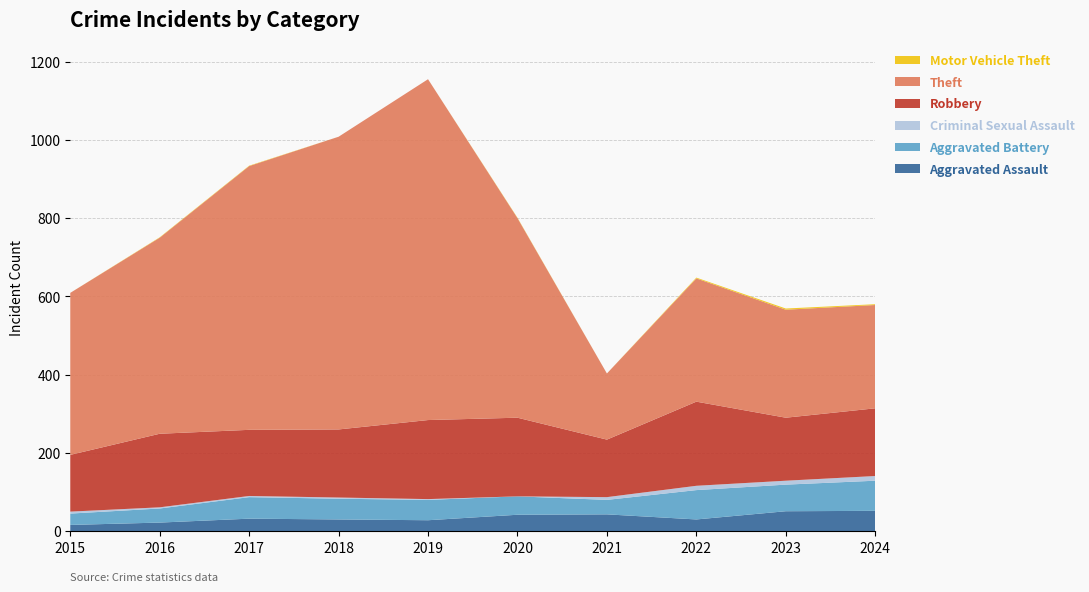

Reading left to right, what are all the values shown in this chart?

Aggravated Assault: 16	22	32	30	28	42	43	30	51	52
Aggravated Battery: 29	36	55	53	52	47	37	75	68	77
Criminal Sexual Assault: 5	3	3	3	2	0	7	11	10	12
Robbery: 145	188	169	174	202	201	147	215	161	173
Theft: 414	501	674	748	871	510	169	315	276	264
Motor Vehicle Theft: 0	1	1	0	0	1	0	2	3	2